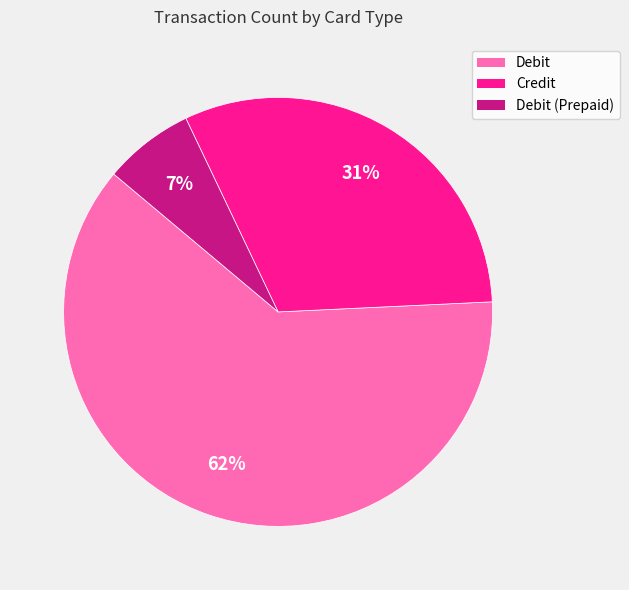

How many segments does this pie chart have?

3